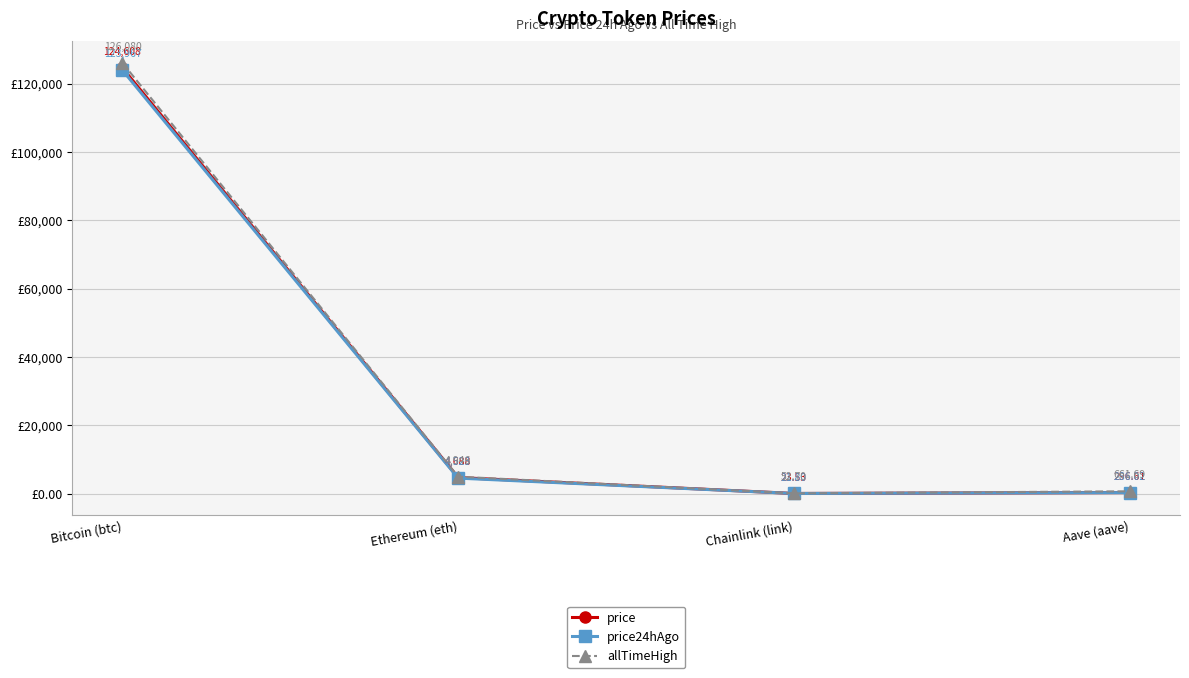

True or false: price has a value of 4687.7 at Ethereum (eth).

True